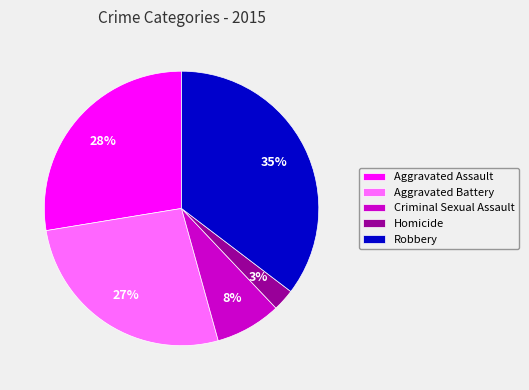

Is the sum of Aggravated Battery and Aggravated Assault greater than half?

Yes